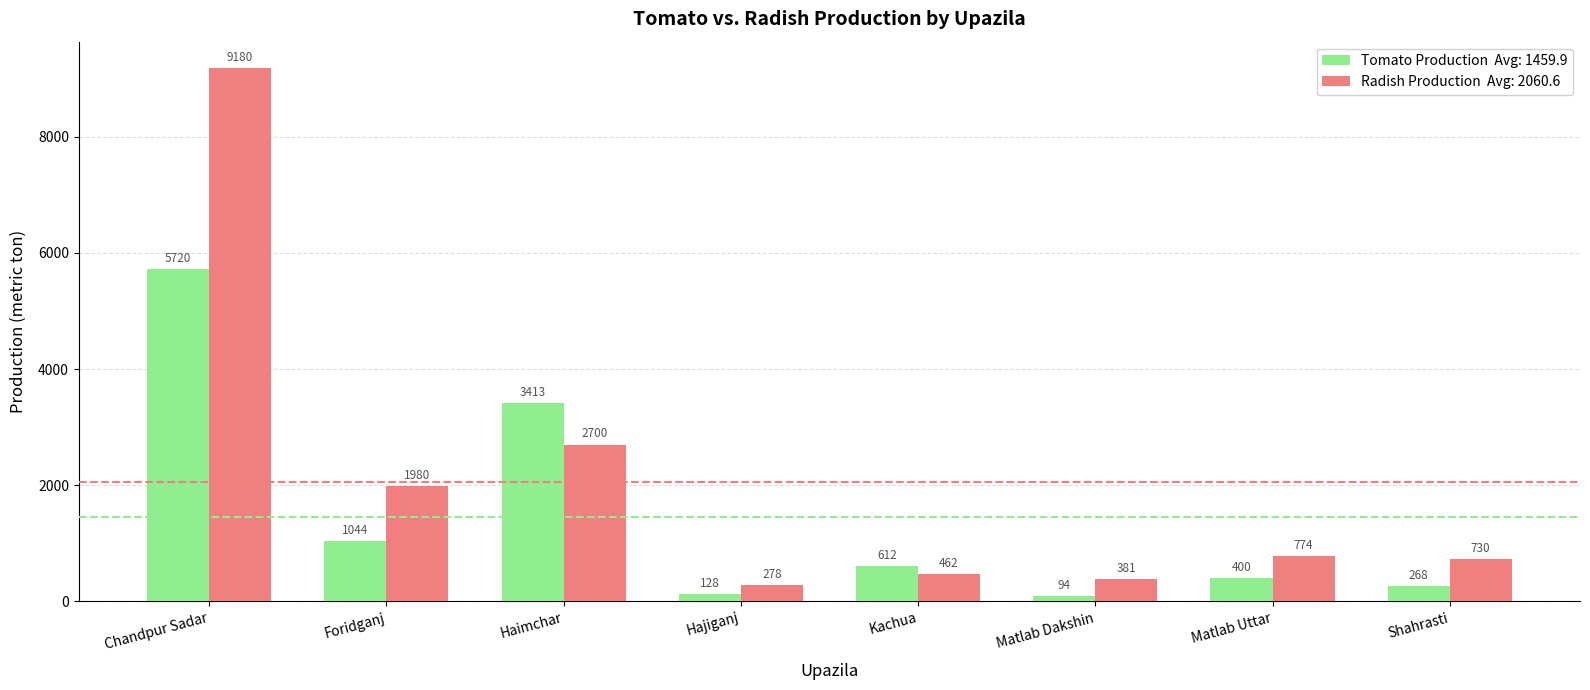

At which category is the sum across all series the highest?

Chandpur Sadar